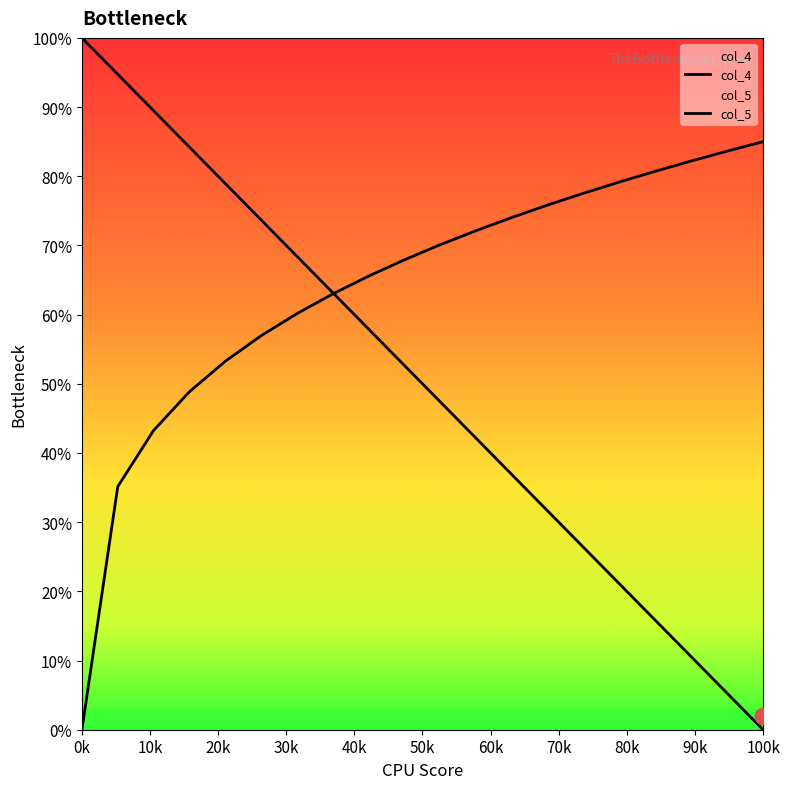

At which category does the chart reach its minimum across all series?

100k